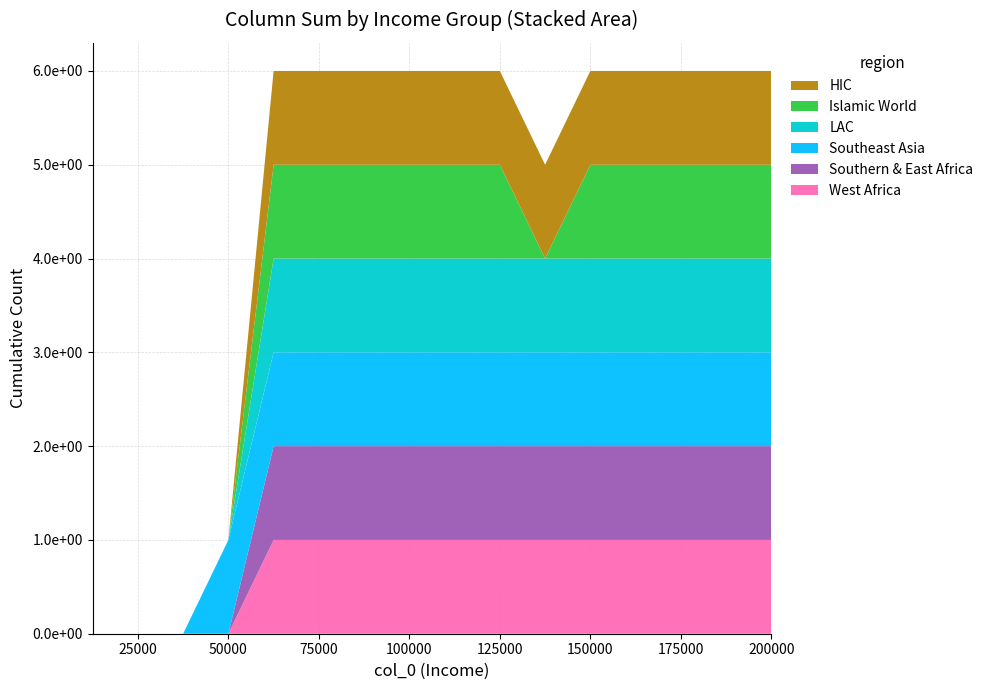

Reading left to right, extract all data points from this chart.

col_3: 0	0	0	0	1	1	1	1	1	1	1	1	1	1	1	1
col_4: 0	0	0	0	1	1	1	1	1	1	1	1	1	1	1	1
col_5: 0	0	0	1	1	1	1	1	1	1	1	1	1	1	1	1
col_6: 0	0	0	0	1	1	1	1	1	1	1	1	1	1	1	1
col_7: 0	0	0	0	1	1	1	1	1	1	0	1	1	1	1	1
col_8: 0	0	0	0	1	1	1	1	1	1	1	1	1	1	1	1